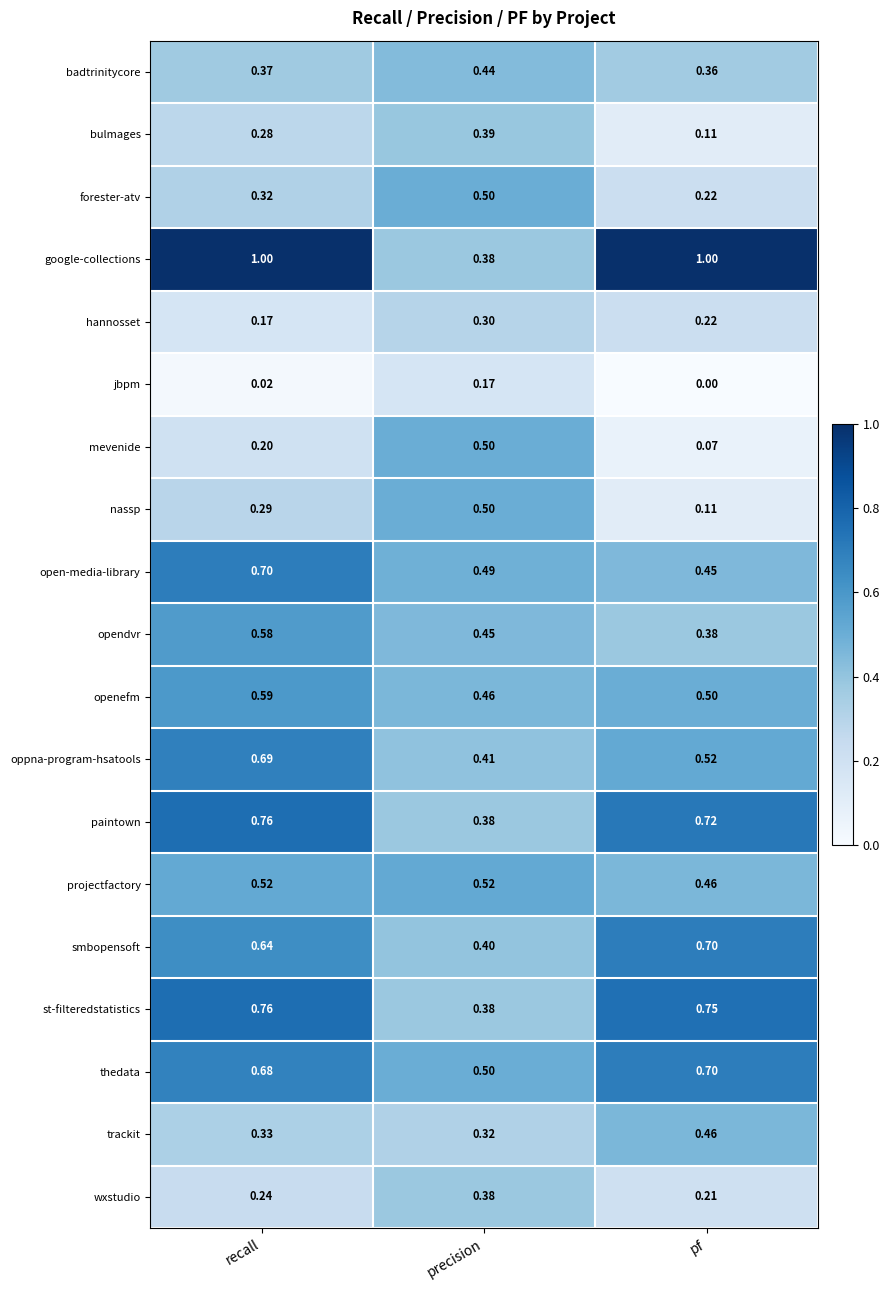

What is the difference between the highest and lowest values at recall?

1.0